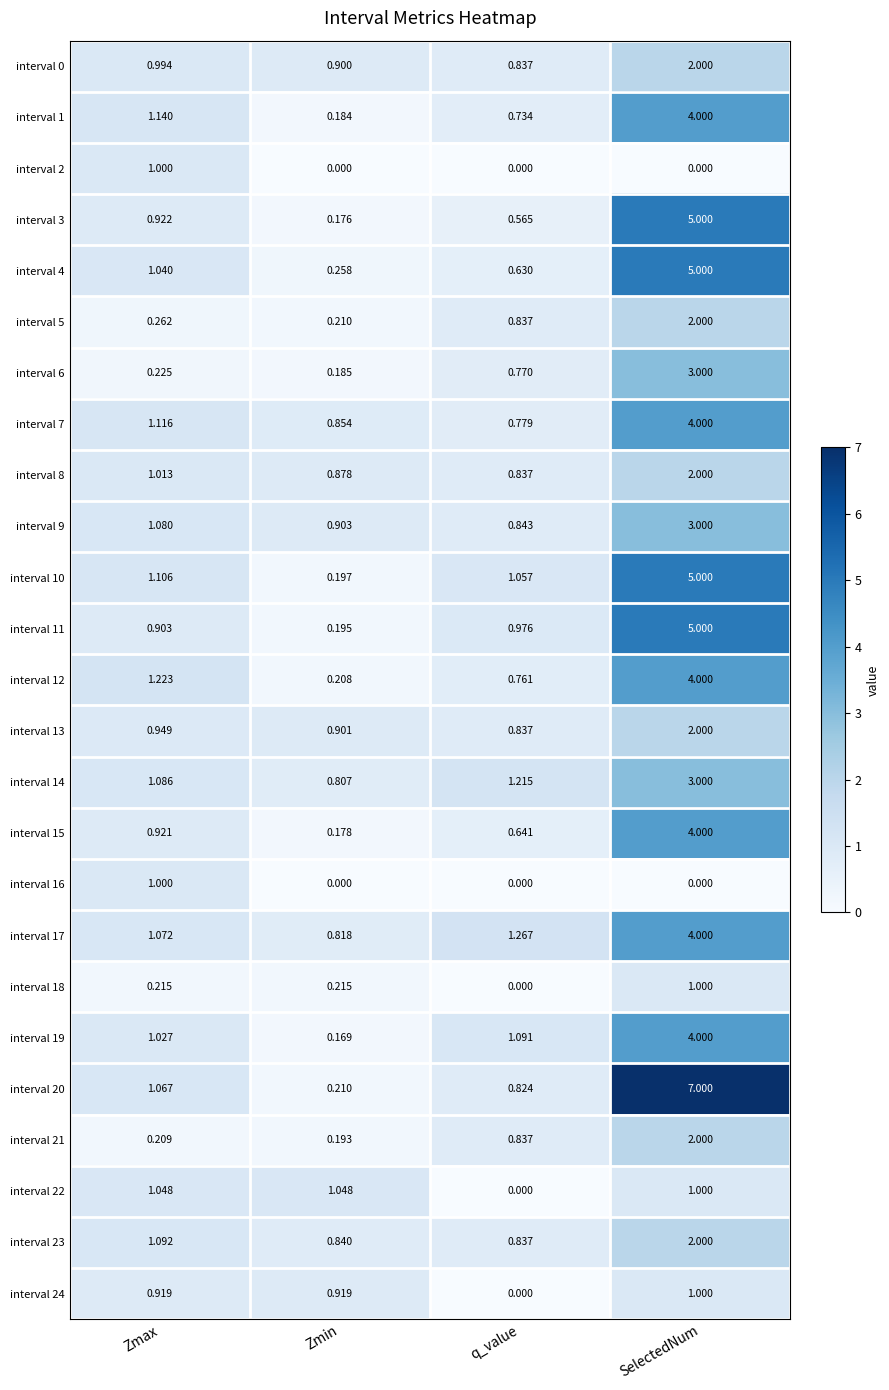

Rank the categories by interval 10 value from lowest to highest.

Zmin, q_value, Zmax, SelectedNum